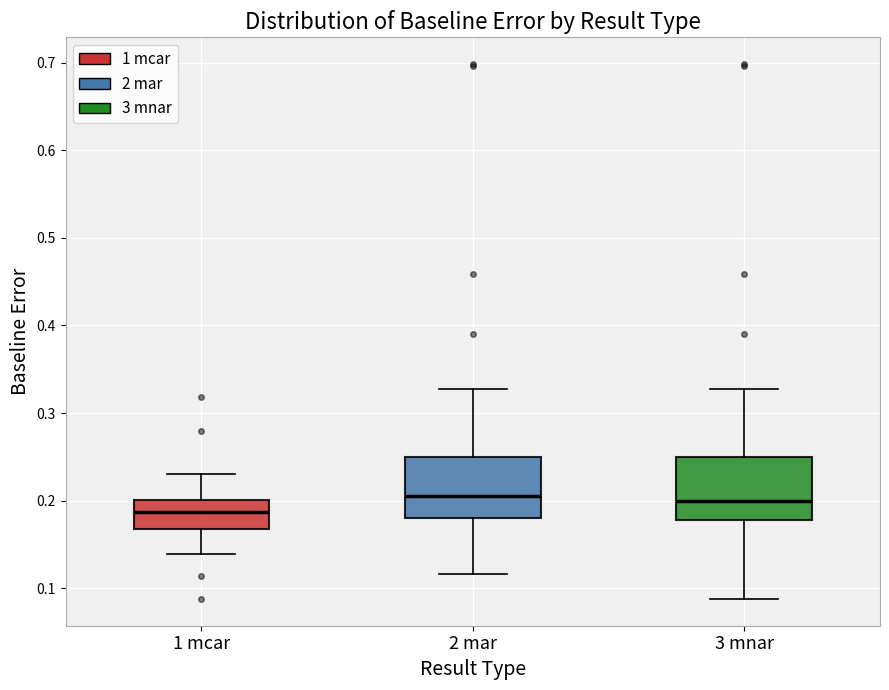

Reading left to right, read every box against the y-axis: the position of its median line, the range the box covers, and the ends of its whiskers. The values are not printed on the chart, so give them approximately, as read against the axis.

1 mcar: median 0.19, box 0.17 to 0.20, whiskers 0.14 to 0.23
2 mar: median 0.21, box 0.18 to 0.25, whiskers 0.12 to 0.33
3 mnar: median 0.20, box 0.18 to 0.25, whiskers 0.09 to 0.33